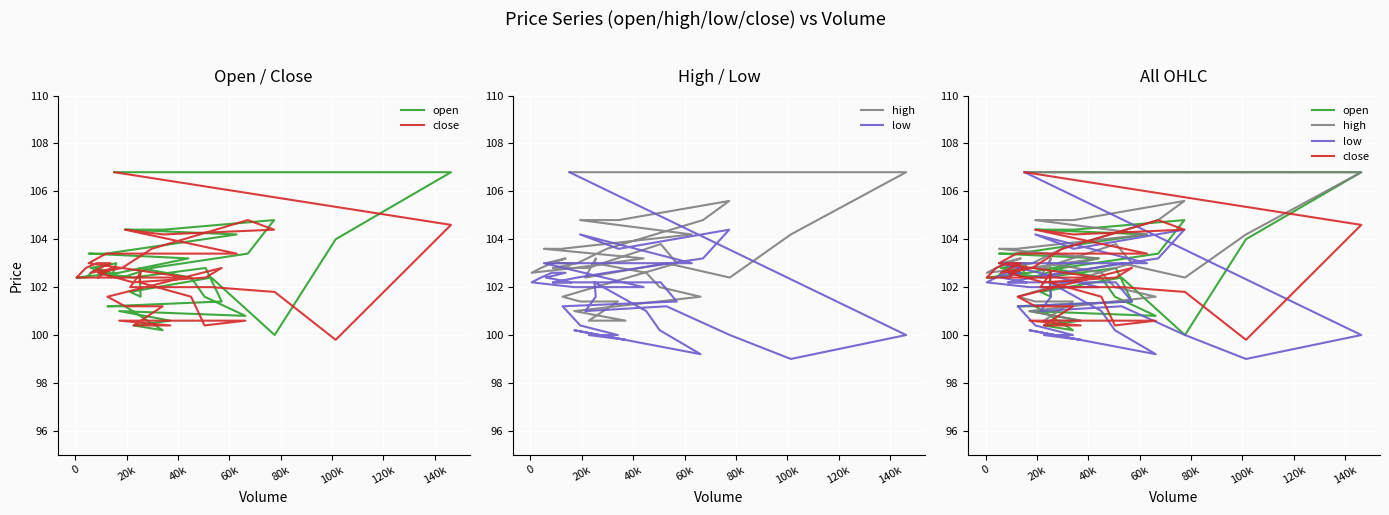

What are all the series names shown in the legend?

open, close, high, low